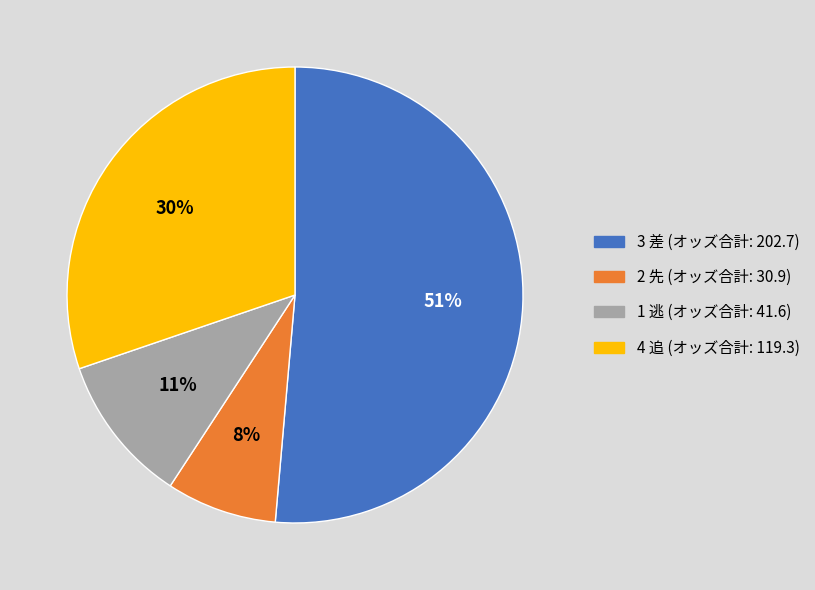

To the nearest percent, what is the average slice percentage?

25%